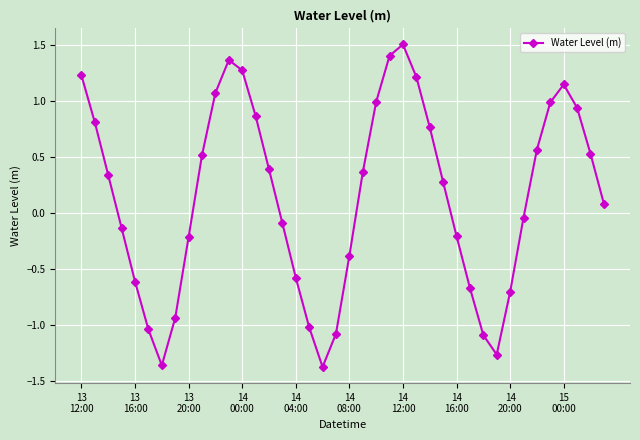

Count the number of categories in the chart.

40